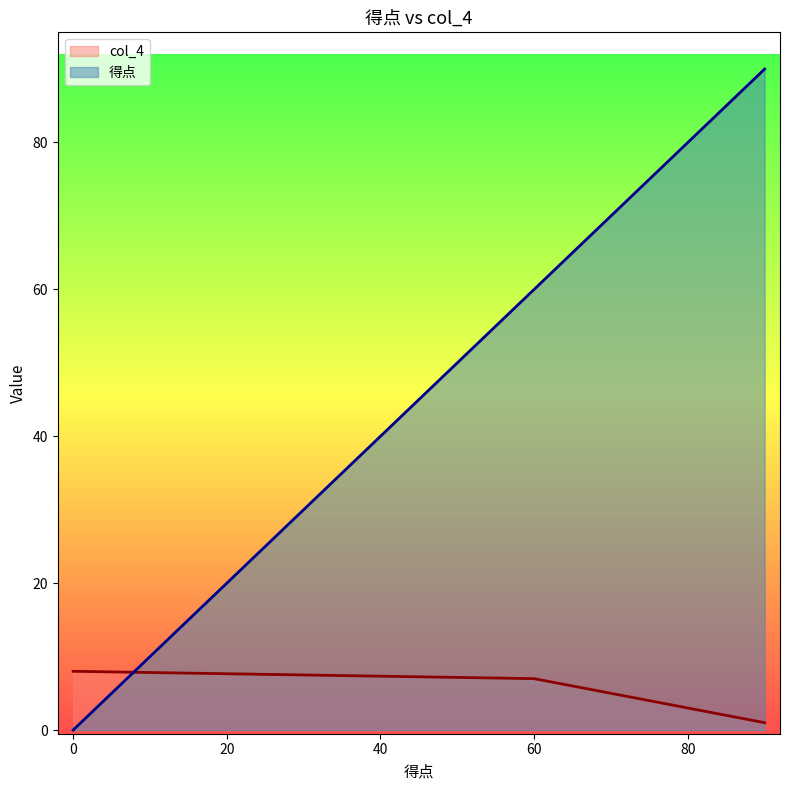

What is the difference between the maximum and minimum values in the 得点 series?

90